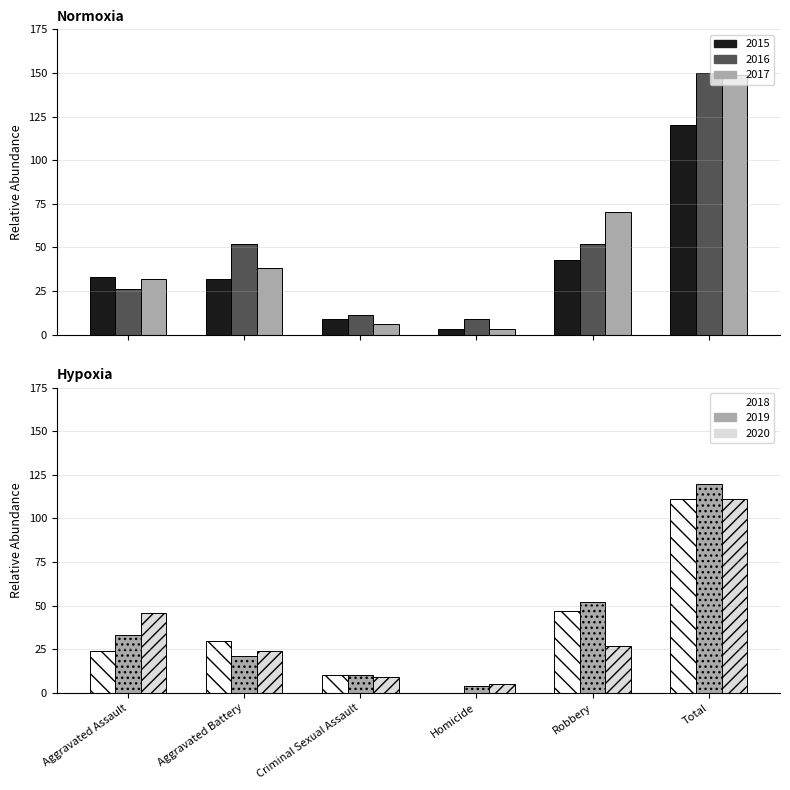

What is the highest value of the 2017 series?

149